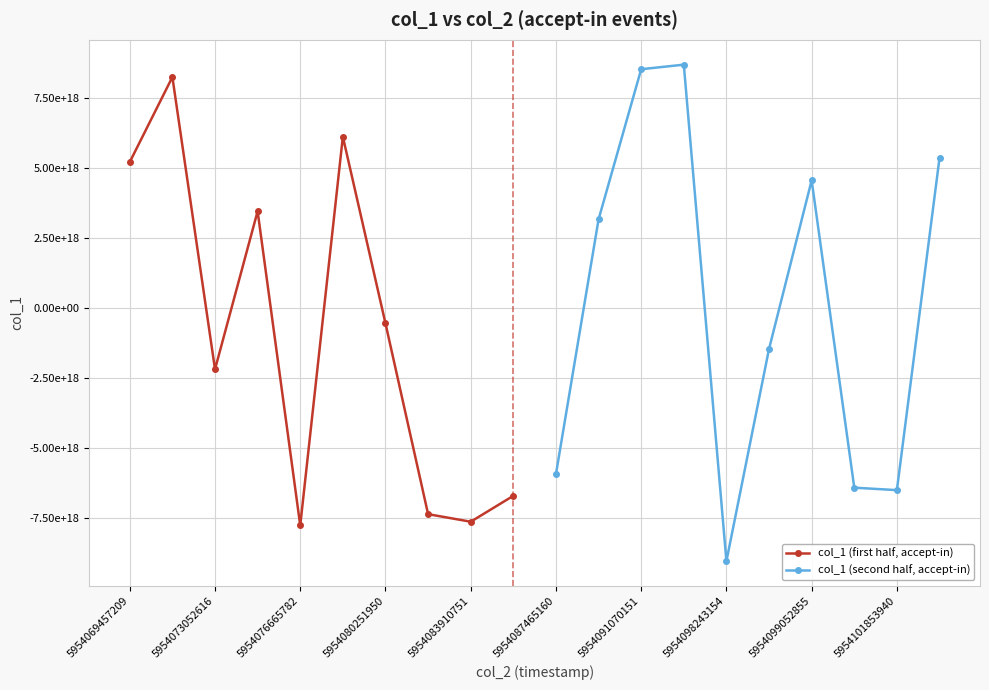

Reading left to right, transcribe all the data shown in this chart.

col_1 (first half, accept-in): 5227386220648608768	8262458669352248320	-2173522606591845632	3472238144023055360	-7750304493491614720	6132954253795676160	-534402835346312640	-7346616616928827392	-7616720454023270400	-6691420404608380928
col_1 (second half, accept-in): -5919043129284423680	3180715258517654016	8542250009413471232	8705136895497359360	-9024822417272975360	-1444713164432578816	4574569811130447872	-6400819253341543424	-6488670321711283200	5371385462755886080